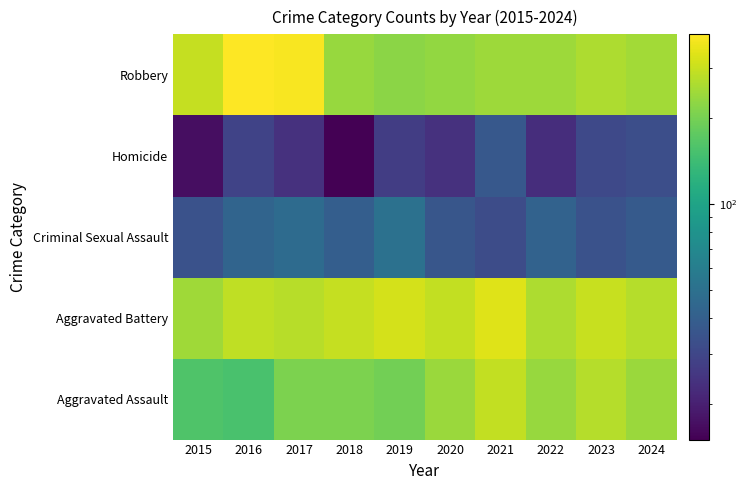

Reading left to right, transcribe all the data shown in this chart.

Aggravated Assault: 2015=160	2016=154	2017=207	2018=206	2019=197	2020=242	2021=292	2022=239	2023=273	2024=241
Aggravated Battery: 2015=246	2016=288	2017=277	2018=296	2019=321	2020=293	2021=336	2022=263	2023=301	2024=275
Criminal Sexual Assault: 2015=34	2016=43	2017=47	2018=40	2019=51	2020=36	2021=32	2022=42	2023=34	2024=38
Homicide: 2015=17	2016=29	2017=24	2018=15	2019=27	2020=24	2021=37	2022=23	2023=31	2024=33
Robbery: 2015=297	2016=394	2017=381	2018=237	2019=224	2020=233	2021=244	2022=243	2023=262	2024=250